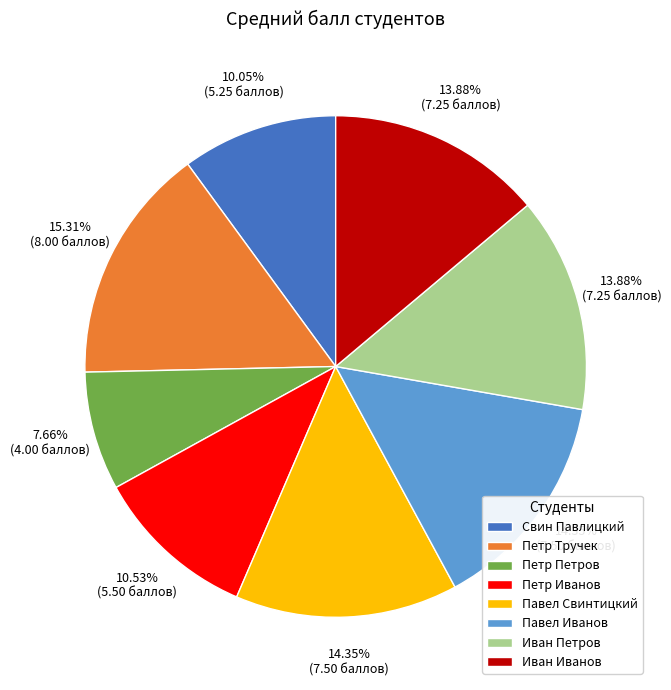

Which slice is the smallest?

Петр Петров